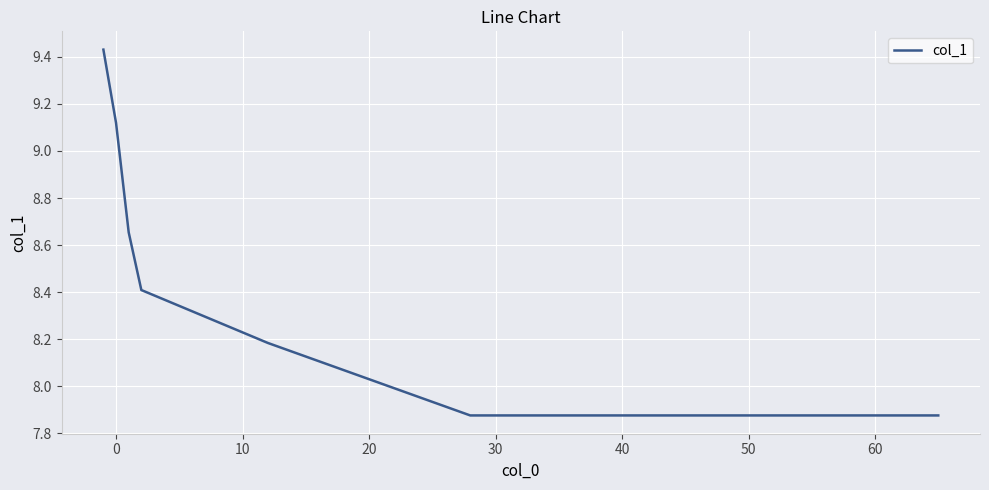

True or false: the data has more than 1 interior local peaks.

False